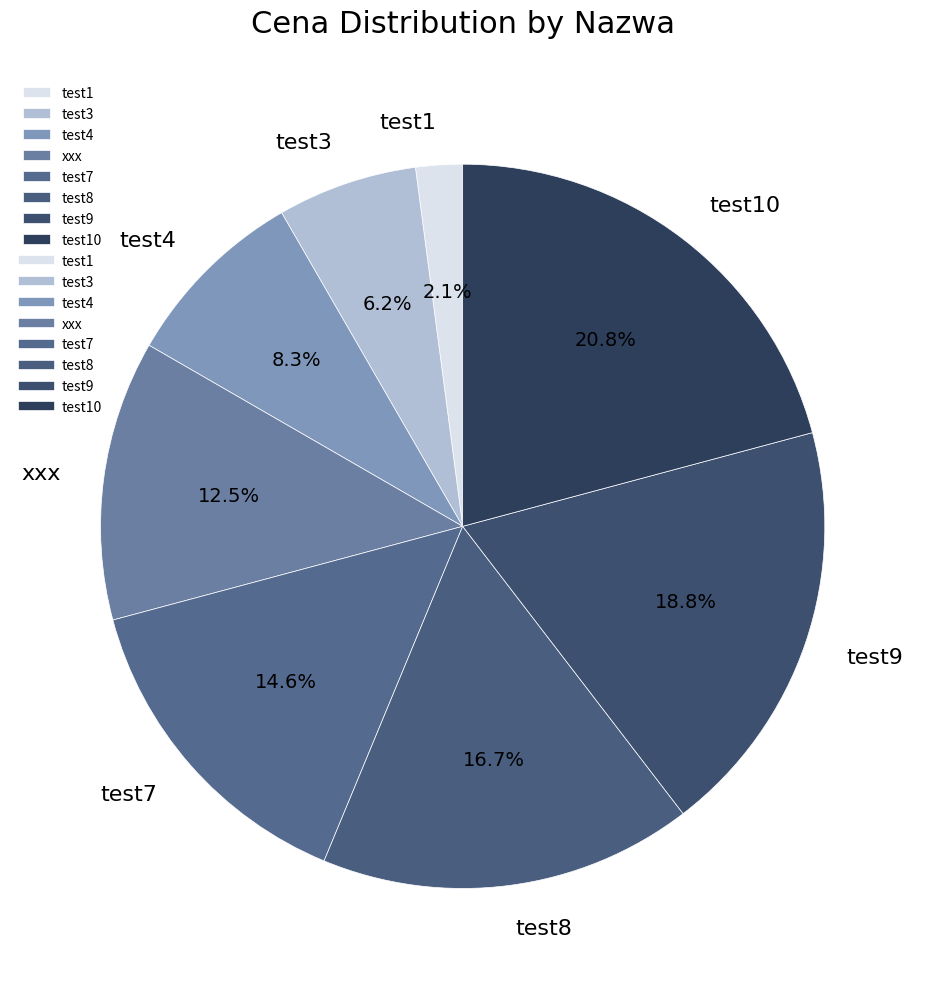

Rank the categories by value from lowest to highest.

test1, test3, test4, xxx, test7, test8, test9, test10